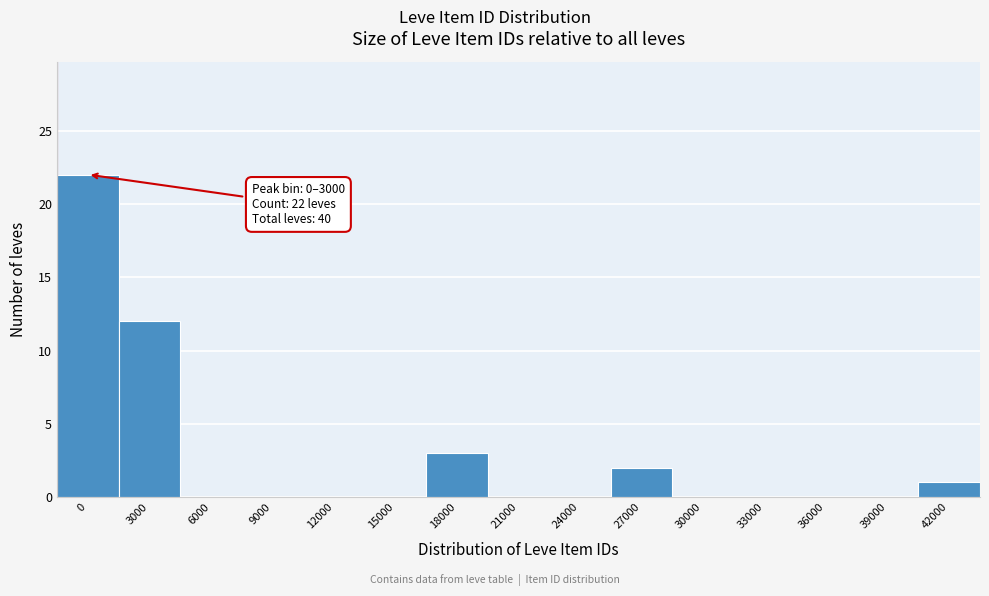

Reading right to left, what are all the values shown in this chart?

42000=1	39000=0	36000=0	33000=0	30000=0	27000=2	24000=0	21000=0	18000=3	15000=0	12000=0	9000=0	6000=0	3000=12	0=22